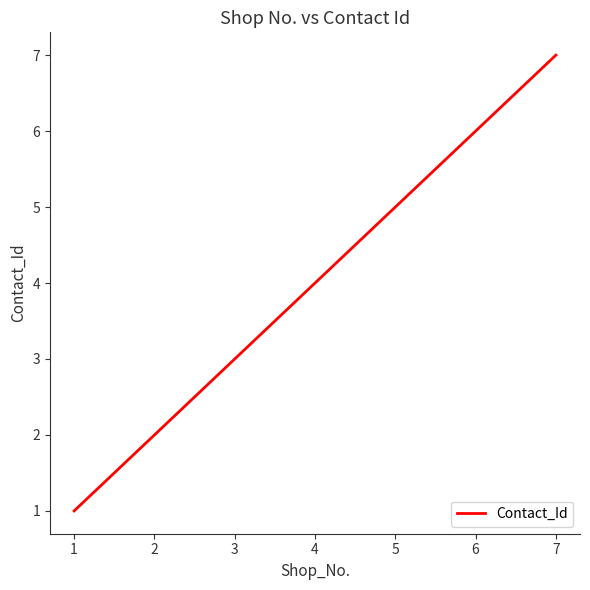

The value at 2 is 5. True or false?

False